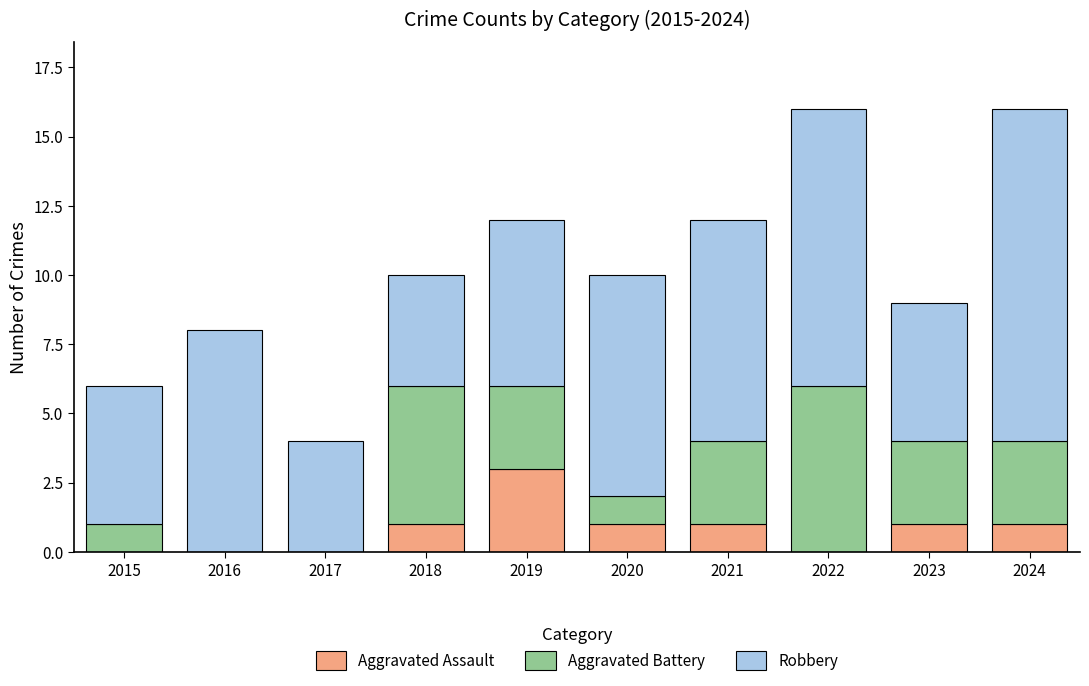

Which category has the highest value in the Aggravated Assault series?

2019